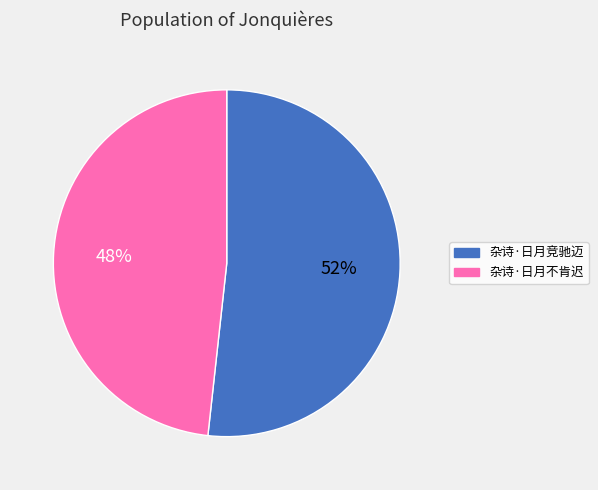

To the nearest percent, what is the combined percentage of 杂诗·日月竞驰迈 and 杂诗·日月不肯迟?

100%